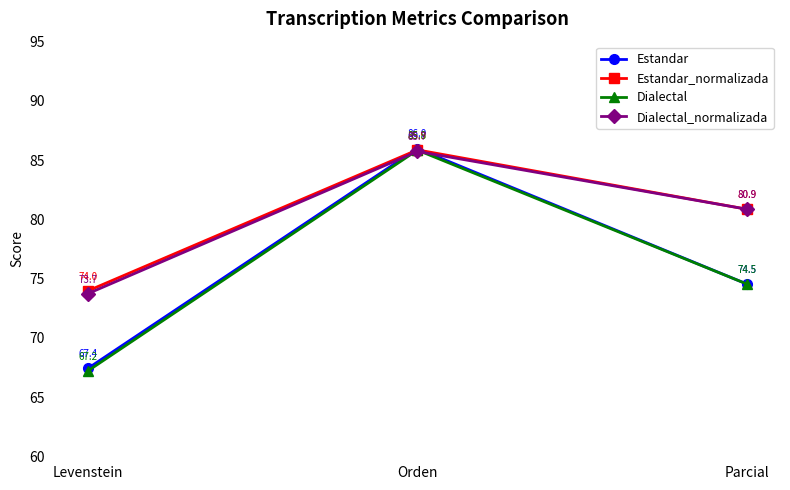

What is the label of the 3rd point from the left?

Parcial